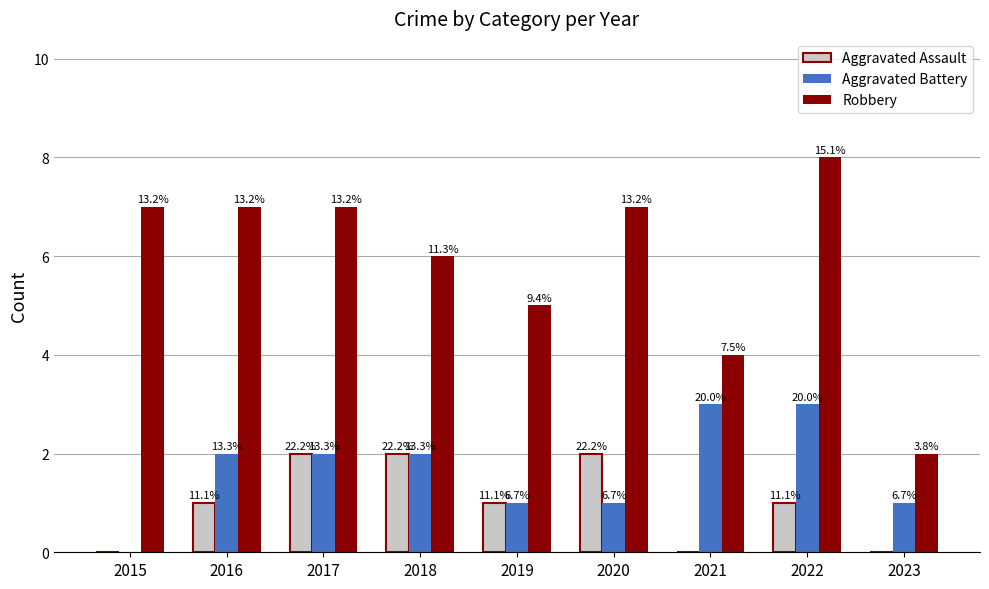

The Aggravated Assault series shows 1 at 2020. True or false?

False